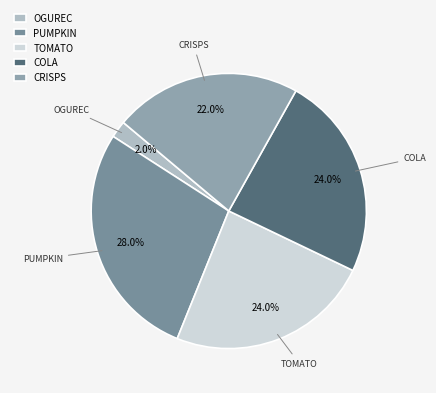

To the nearest percent, what is the average slice percentage?

20%